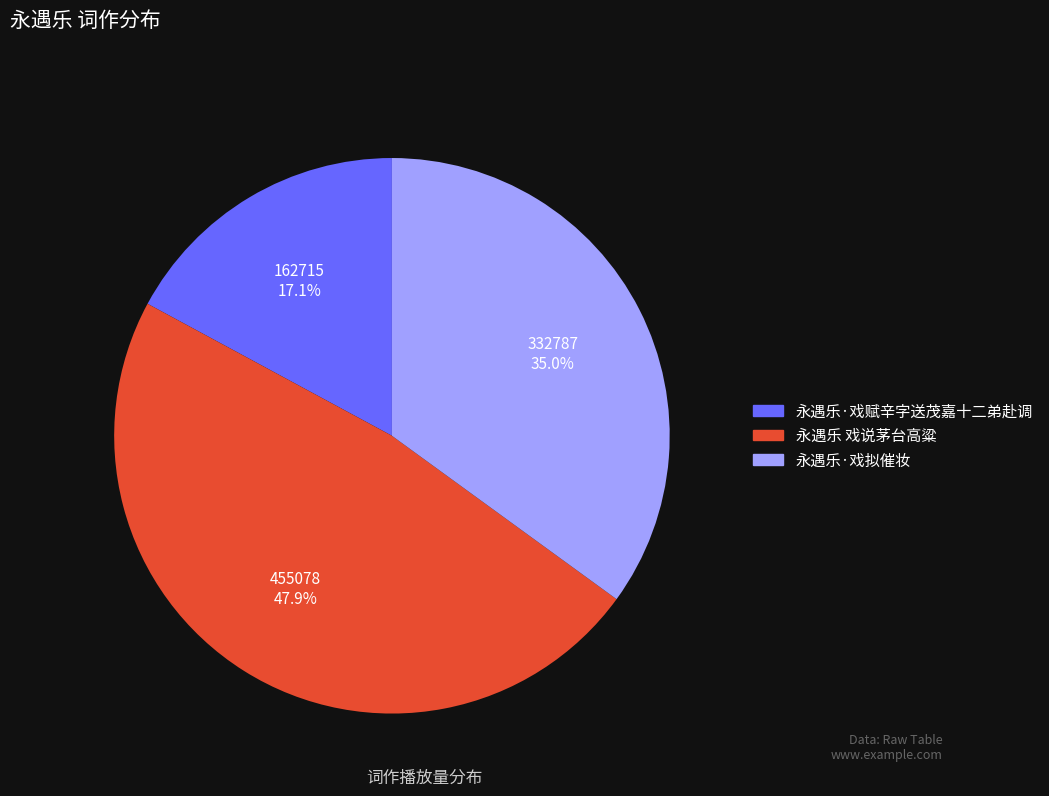

Which slice is the smallest?

永遇乐·戏赋辛字送茂嘉十二弟赴调